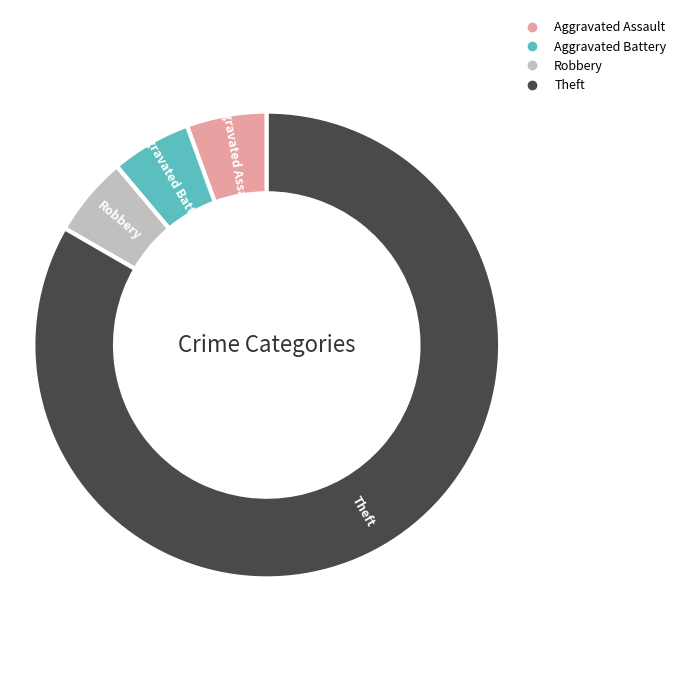

Count the number of slices in the pie.

4